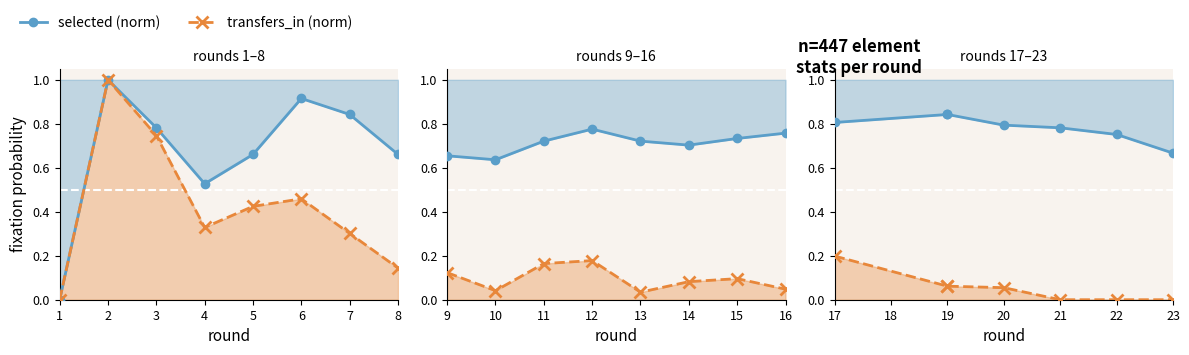

Rank the series at 17 from highest to lowest value.

selected (norm), transfers_in (norm)